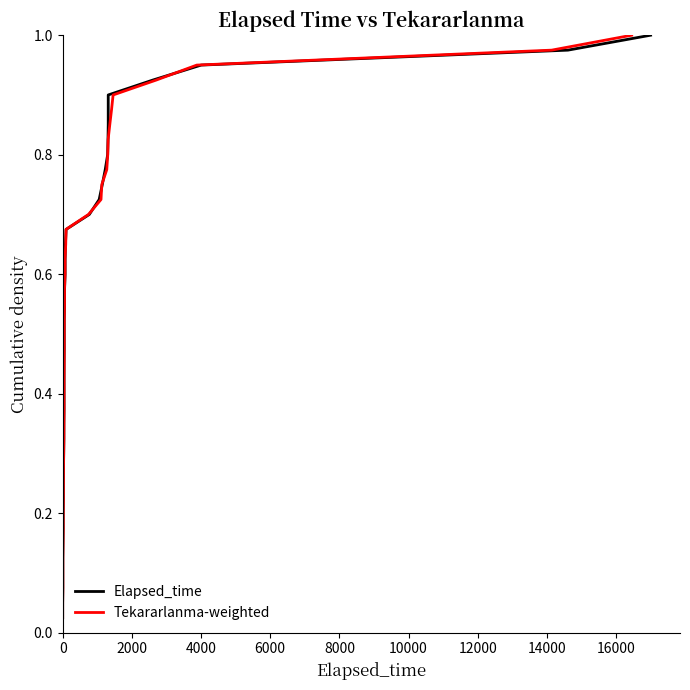

What is the average value of the Elapsed_time series?

0.5